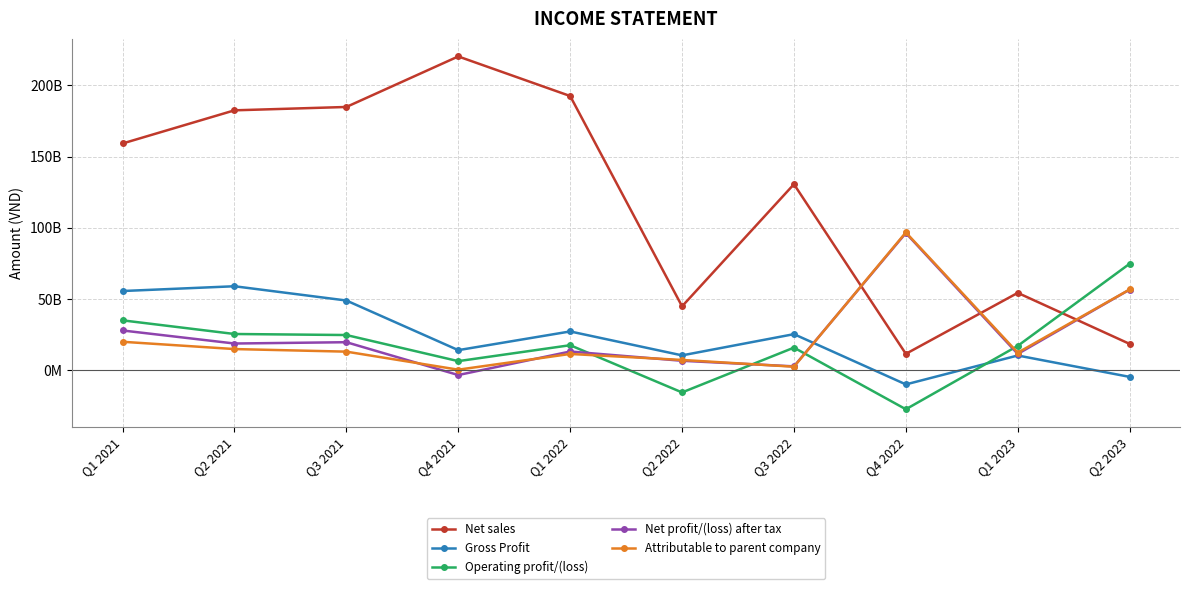

True or false: Attributable to parent company has more than 2 interior local peaks.

False